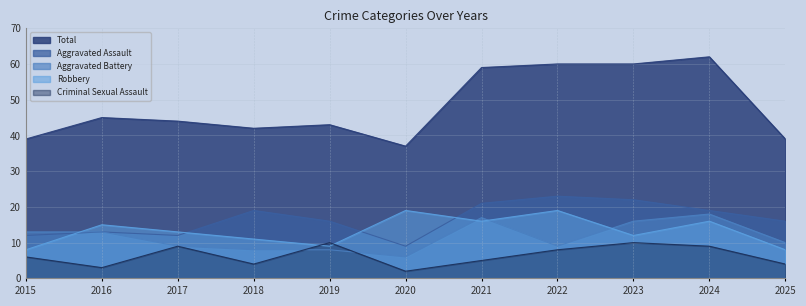

Which series has the largest range (max minus min)?

Total